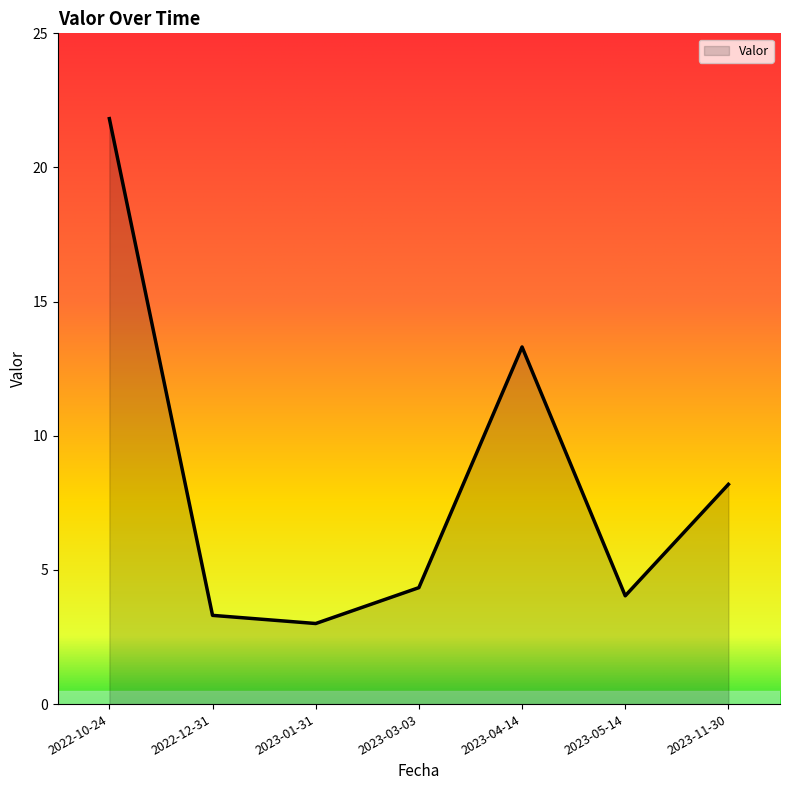

What position from the left is 2022-10-24?

1